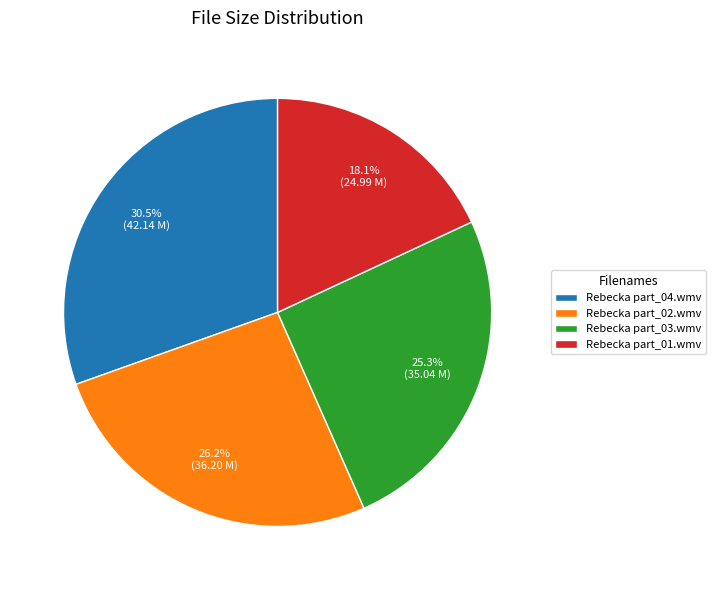

Which slice is the largest?

Rebecka part_04.wmv